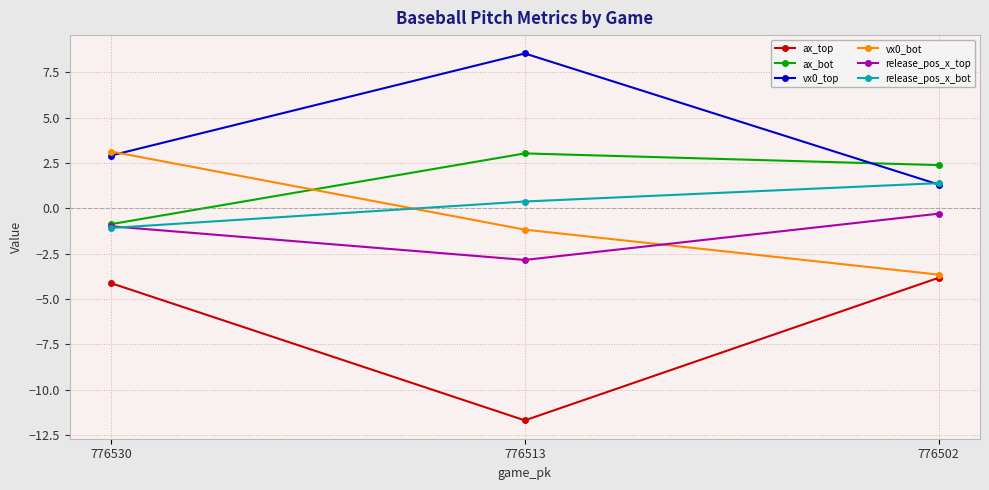

Count the number of data series in this chart.

6